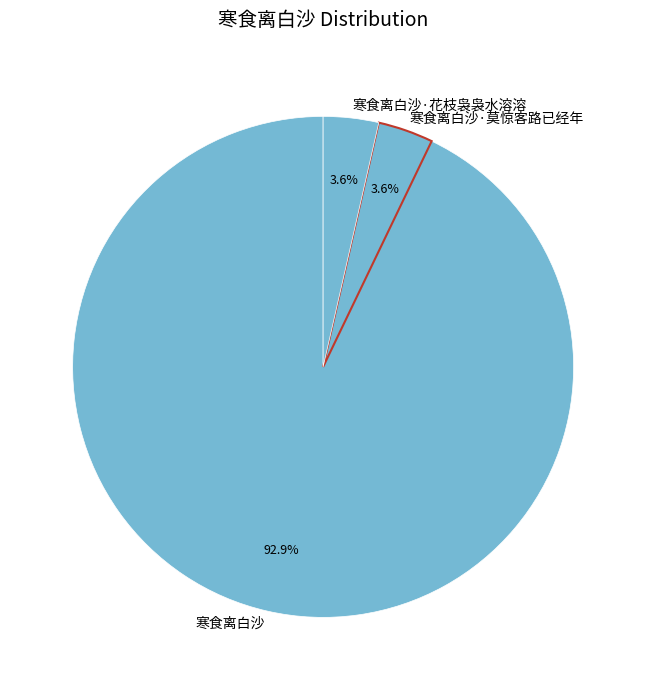

Which category has the biggest portion of the pie?

寒食离白沙